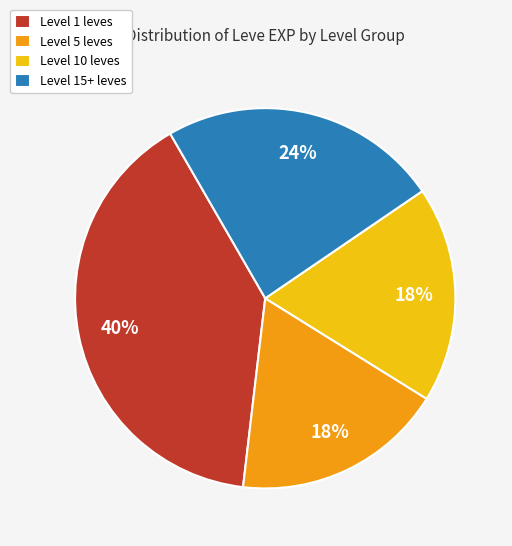

True or false: Level 5 leves accounts for 25% of the total.

False